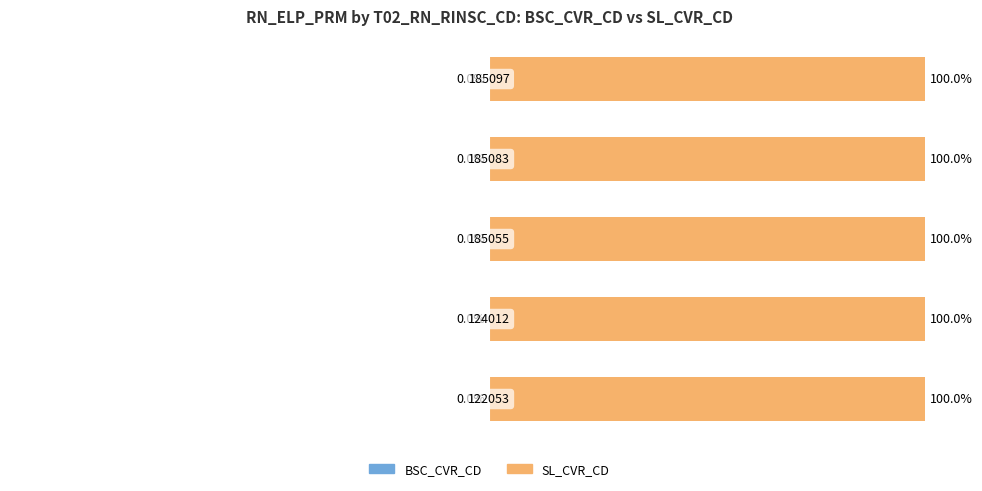

Rank the series by their maximum value, from highest to lowest.

SL_CVR_CD, BSC_CVR_CD